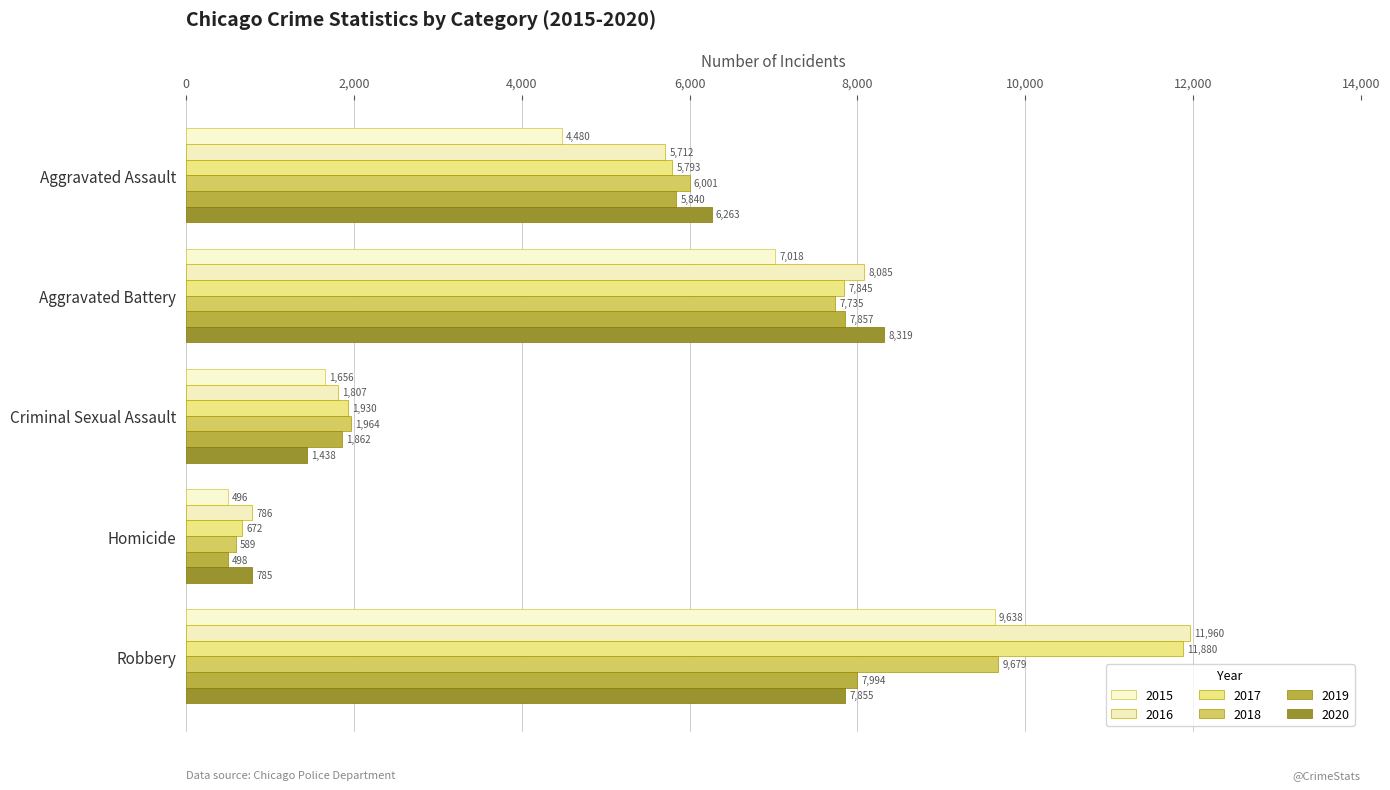

Is the value of 2020 at Robbery greater than the value of 2016 at Criminal Sexual Assault?

Yes